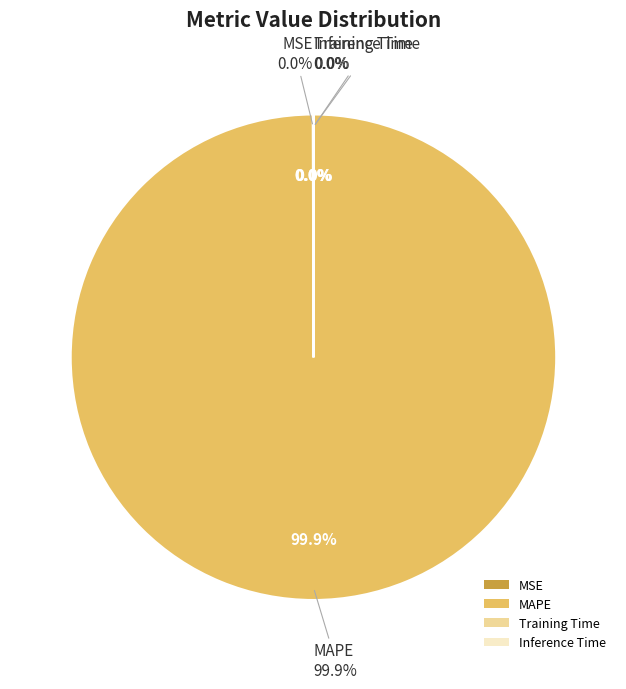

What is the total percentage of MAPE and Inference Time?

99.9%